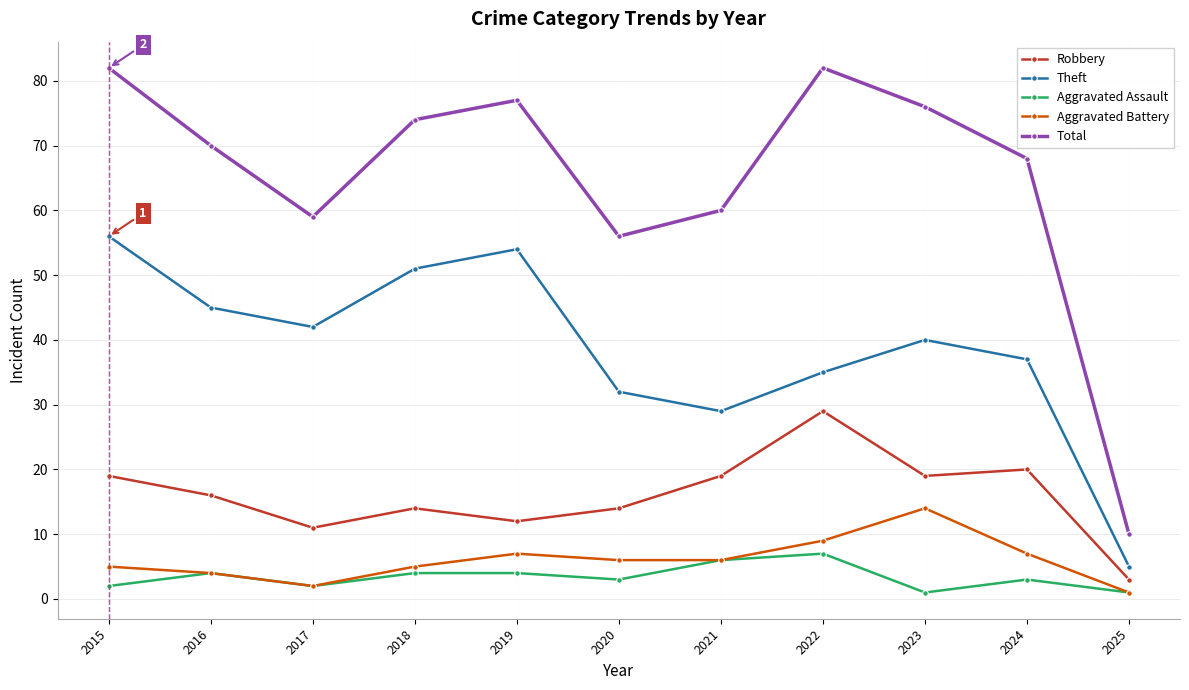

What is the minimum value shown in the chart?

1